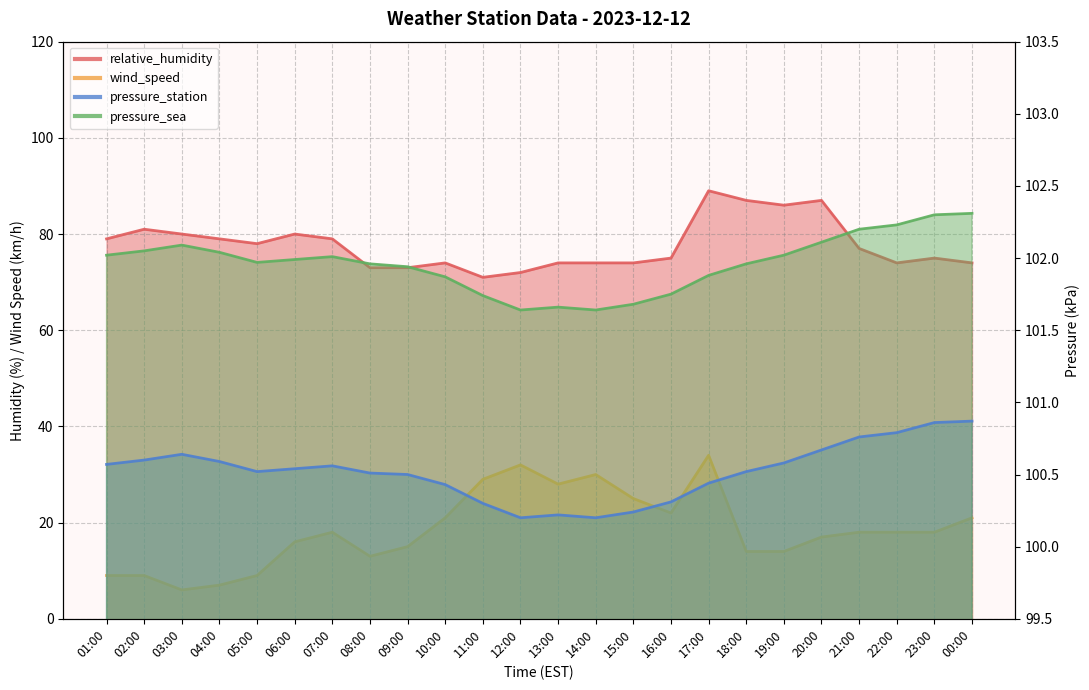

Where is pressure_sea nearest to the value 101?

12:00